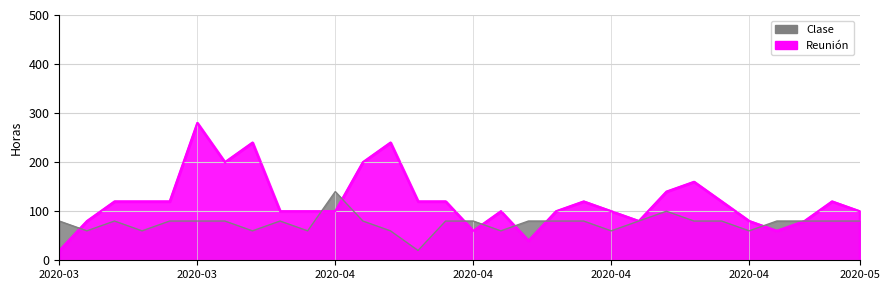

Reading right to left, list all the values displayed in this chart.

Clase: 80	80	80	80	60	80	80	100	80	60	80	80	80	60	80	80	20	60	80	140	60	80	60	80	80	80	60	80	60	80
Reunión: 100	120	80	60	80	120	160	140	80	100	120	100	40	100	60	120	120	240	200	100	100	100	240	200	280	120	120	120	80	20